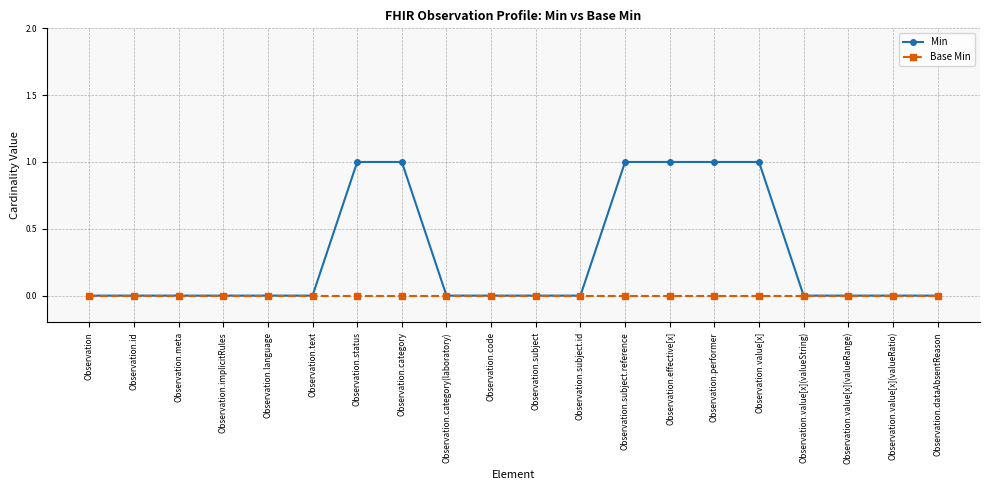

Rank the series by their average value, from highest to lowest.

Min, Base Min